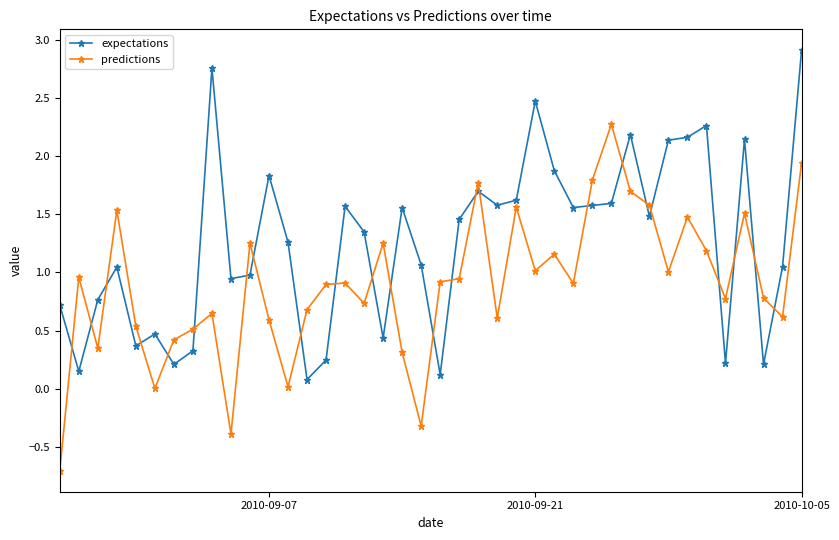

True or false: expectations has more than 2 points higher than both neighbors.

True